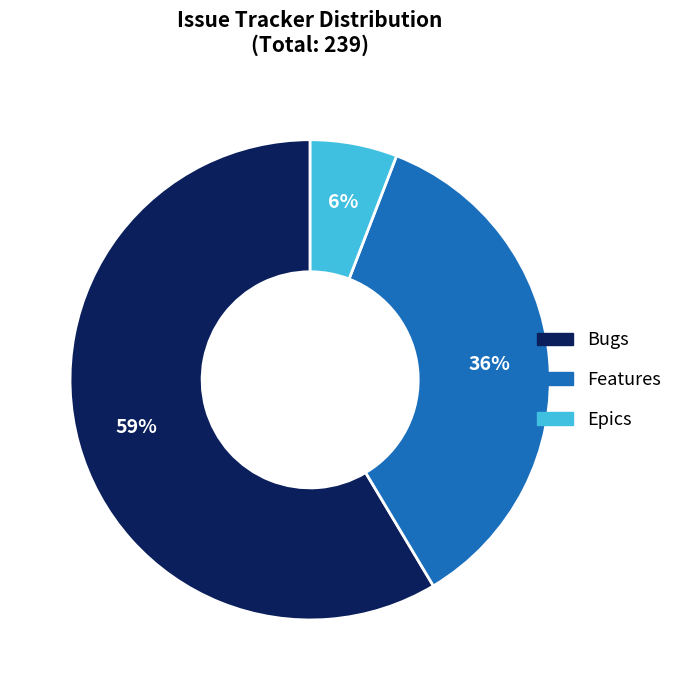

Between Bugs and Epics, which is larger?

Bugs